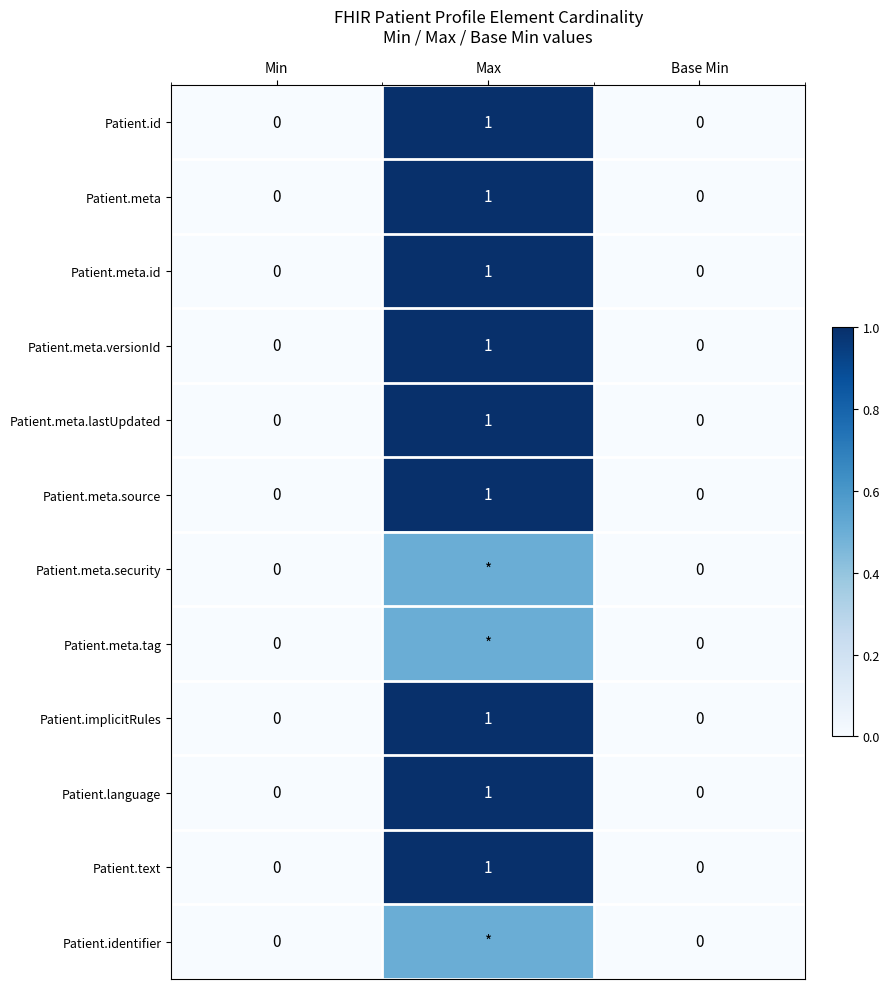

Count the Patient.meta values in the range 0 to 1.

3